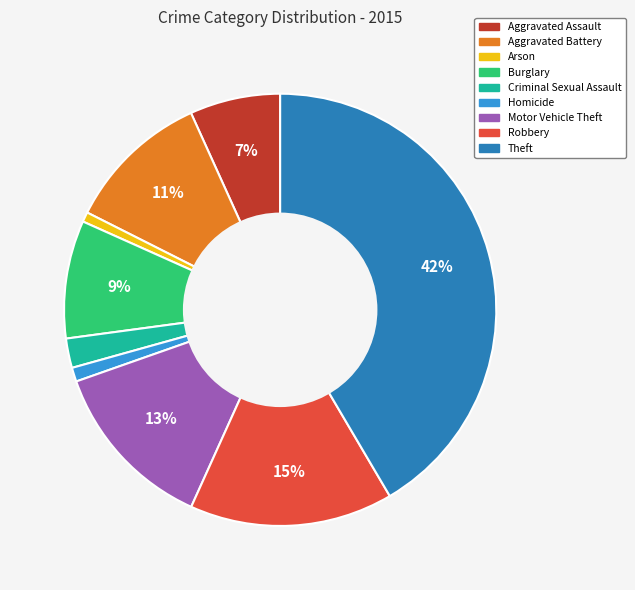

Which has a higher value, Motor Vehicle Theft or Theft?

Theft